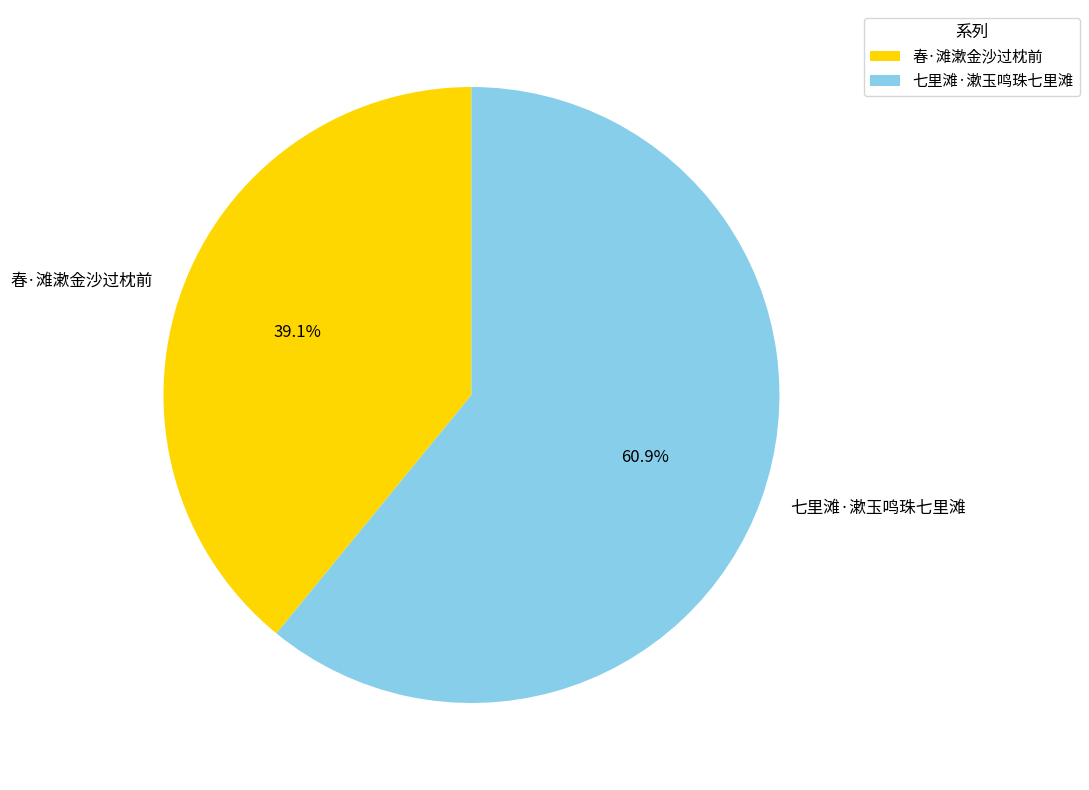

To the nearest percent, what portion does 七里滩·漱玉鸣珠七里滩 represent?

61%